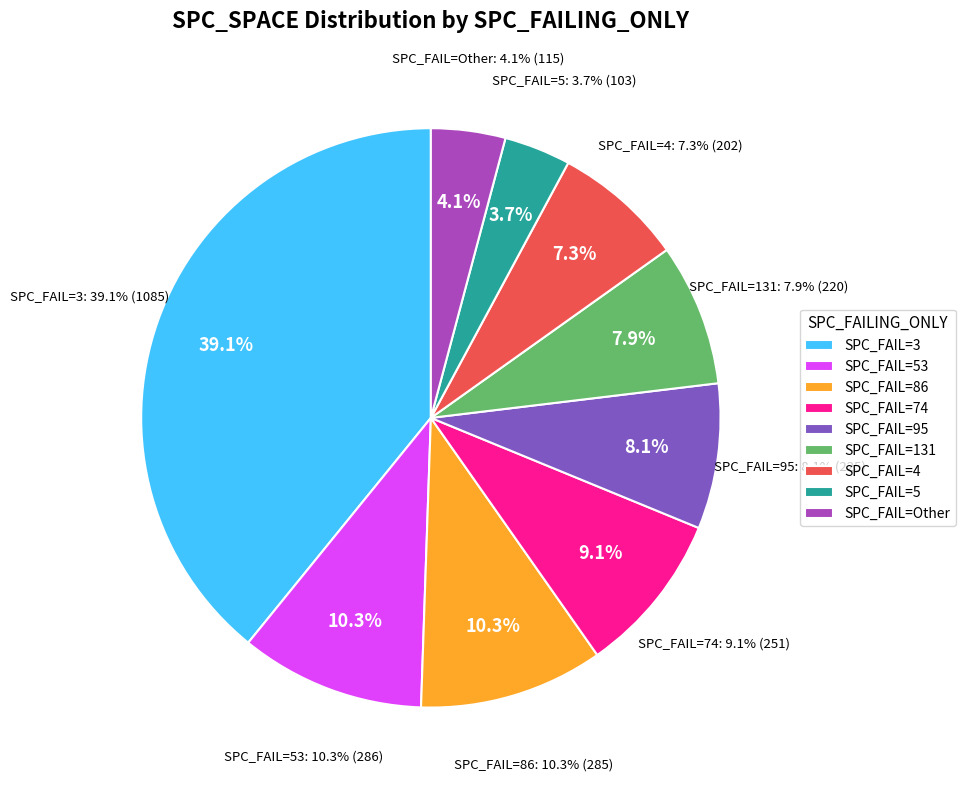

Is there a majority slice in this chart?

No